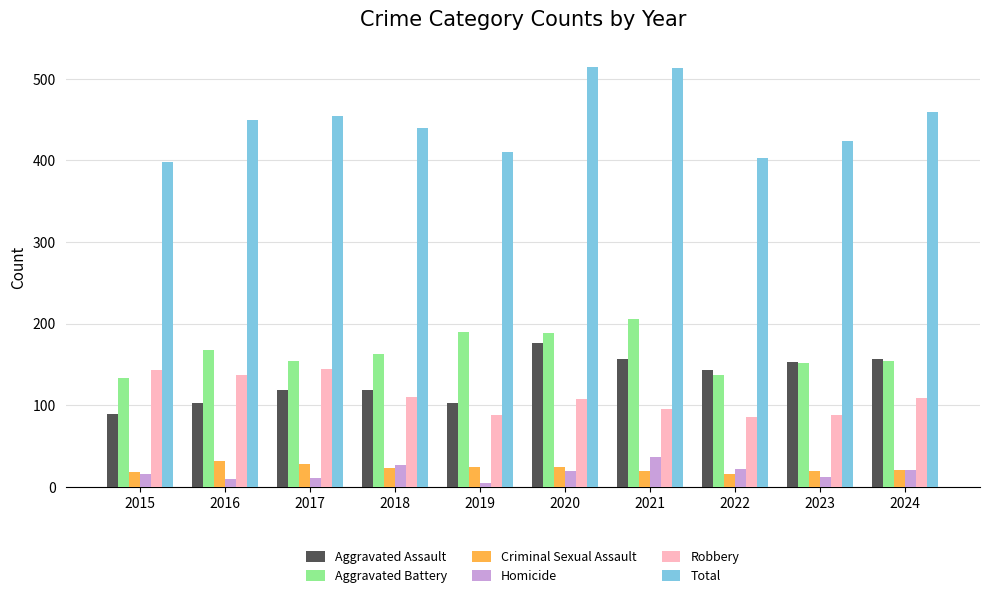

What is the lowest value of the Robbery series?

85